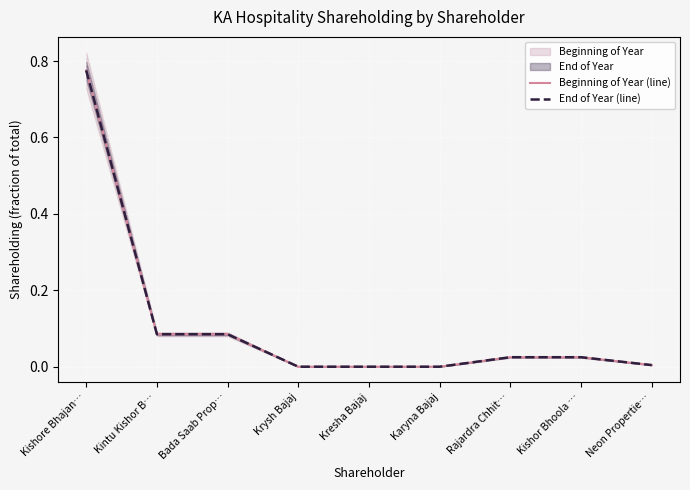

True or false: End of Year (line) has a value of 0.0 at Kishor Bhoola ….

False